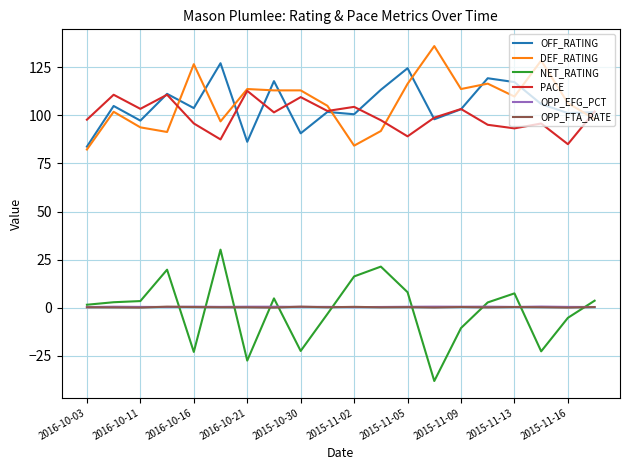

What is the minimum value shown in the chart?

-38.0